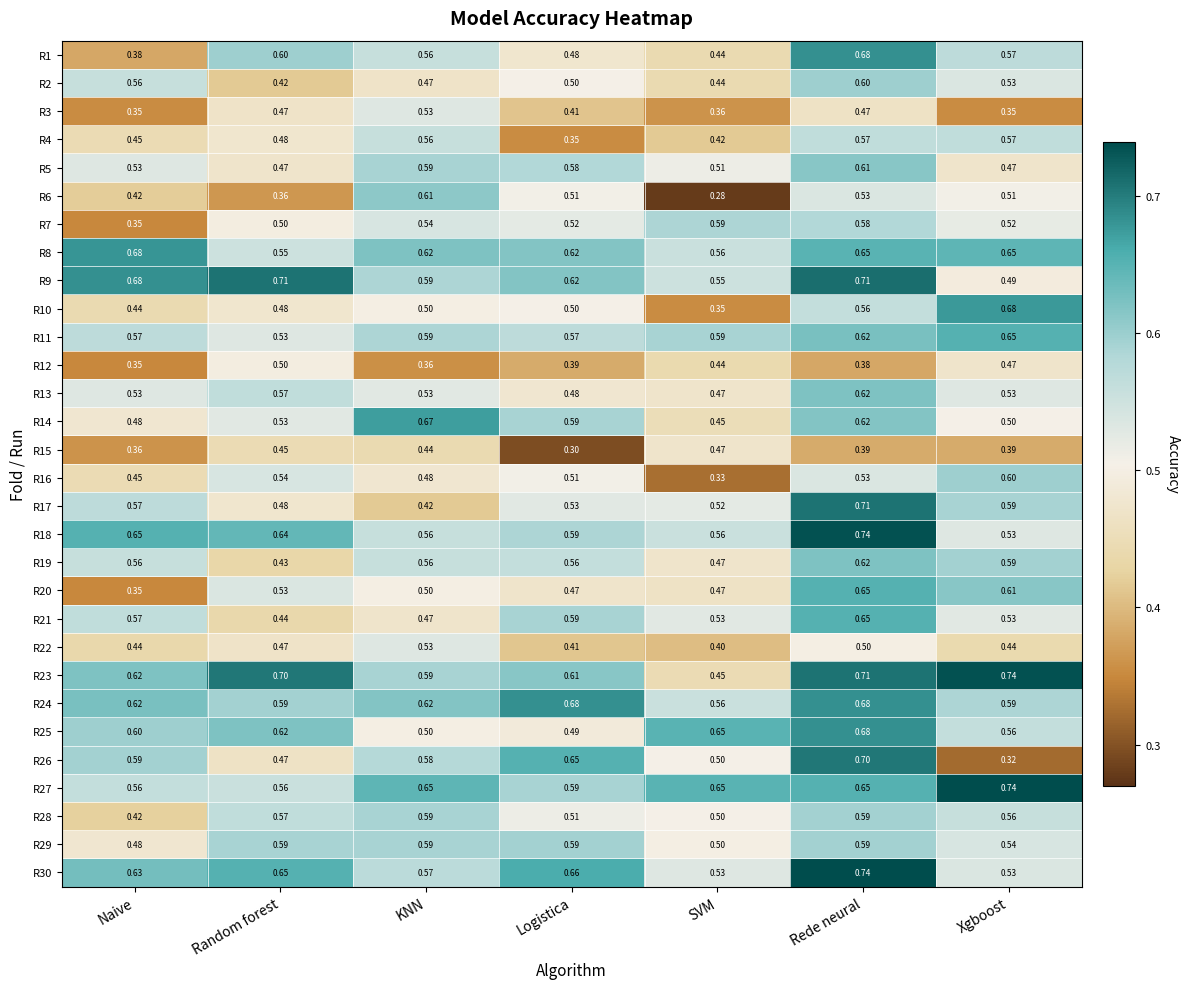

Which series has the largest total across all categories?

R23